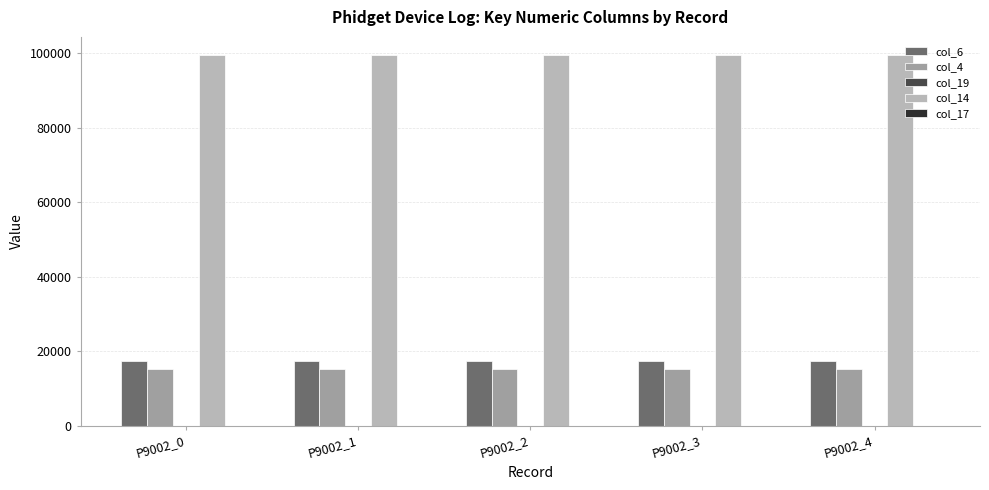

What is the greatest value displayed?

99415